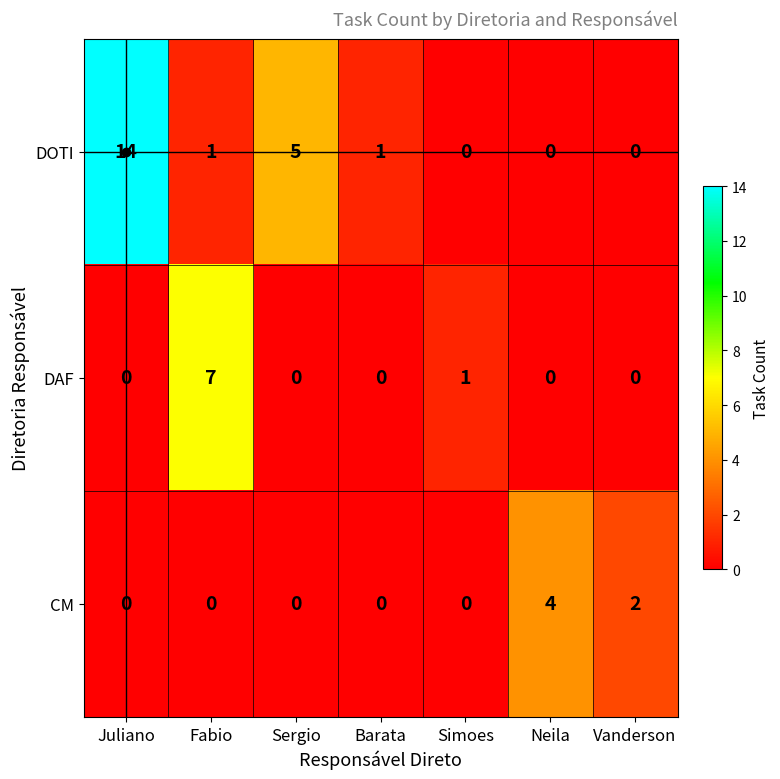

What is the difference between the maximum and minimum values in the DOTI series?

14